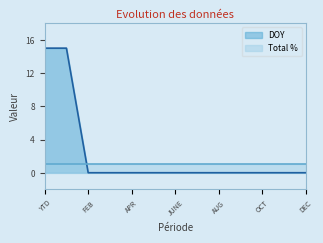

What is the label of the 10th point from the right?

MARCH